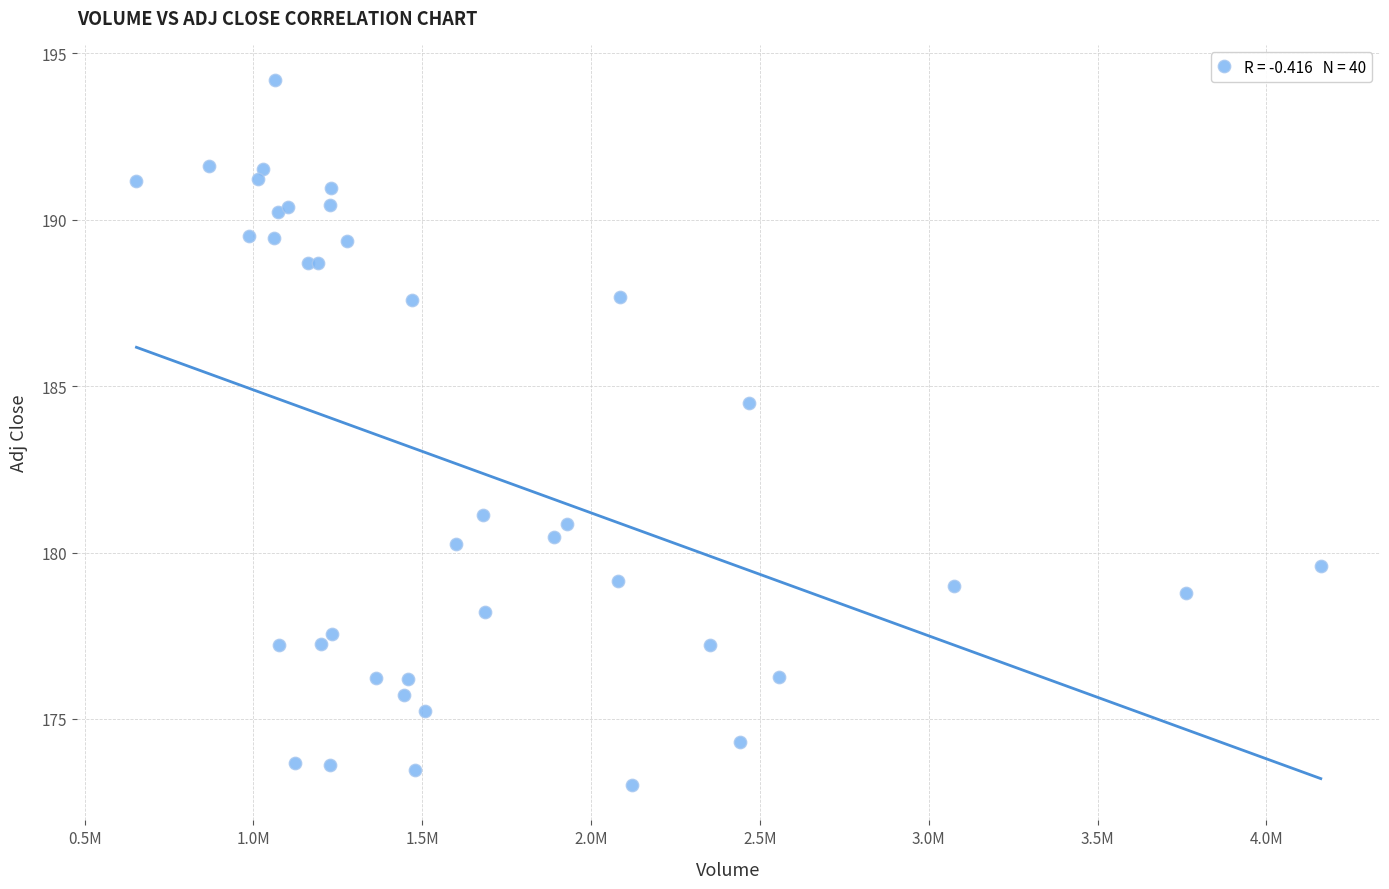

What Y value in the scatter plot is closest to 183?

184.5